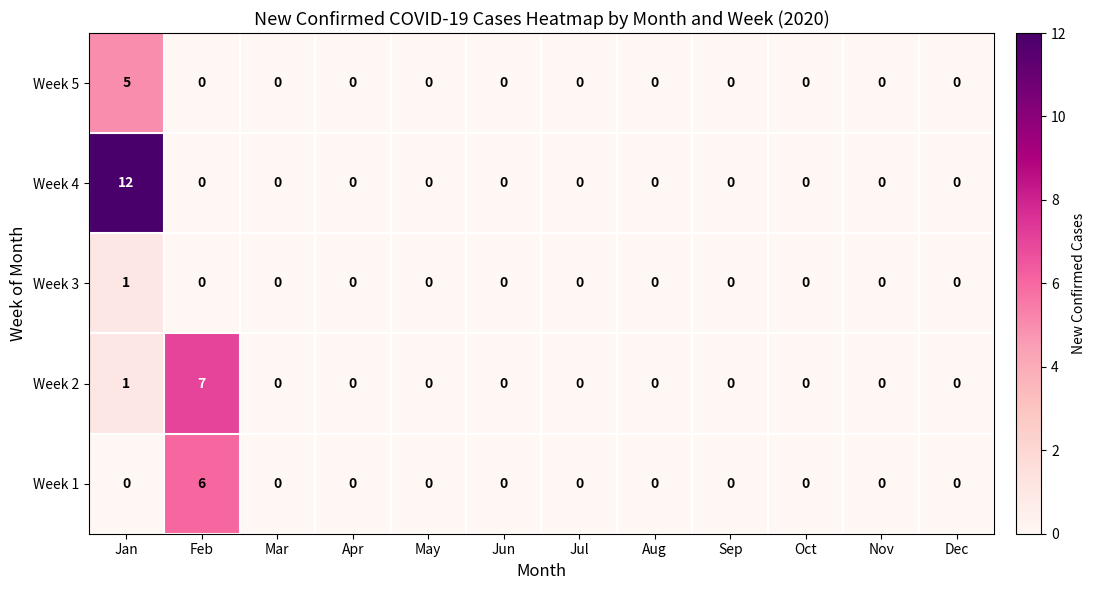

At which label is Week 2 closest to 3?

Jan